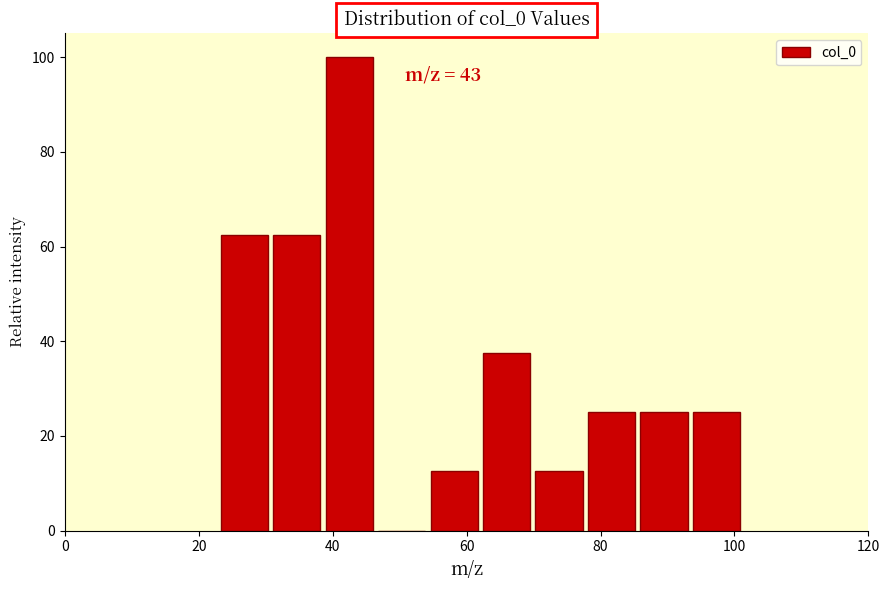

Read against the x-axis, roughly where is the centre of the tallest bar?

42